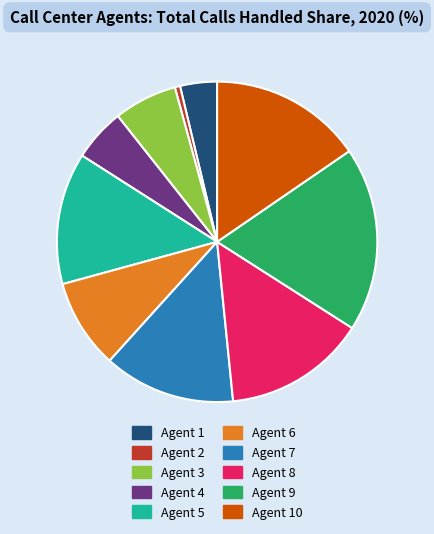

Is there any slice that represents more than half of the pie?

No